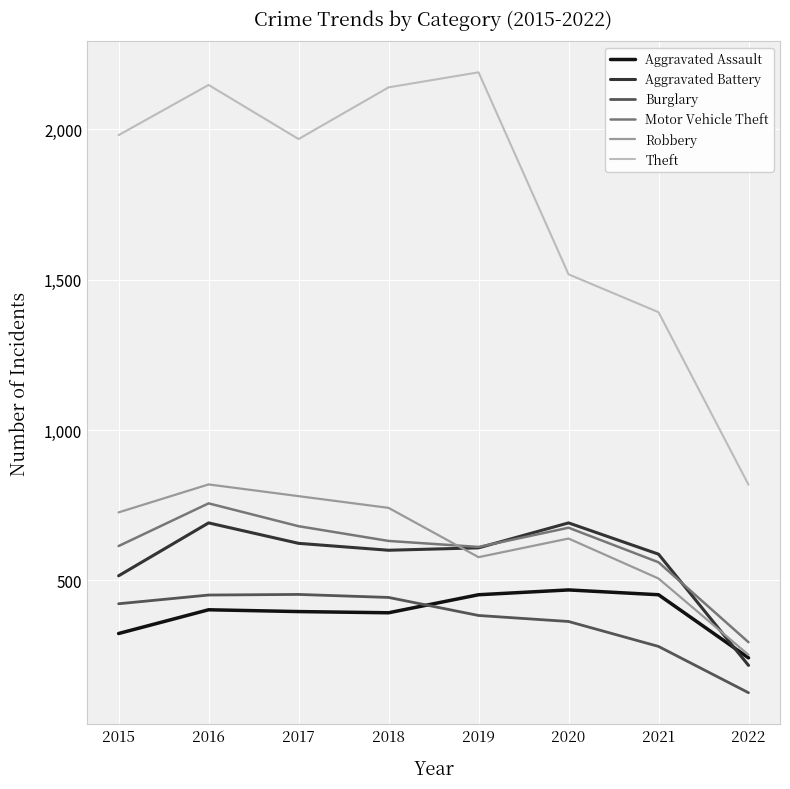

What is the total value across all series at 2022?

1949